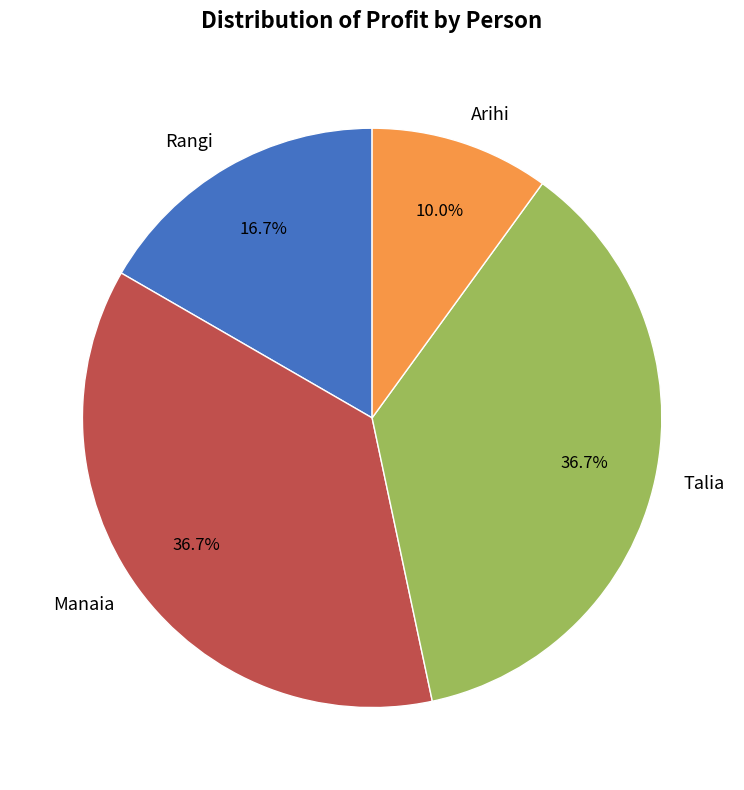

Is there any slice that represents more than half of the pie?

No